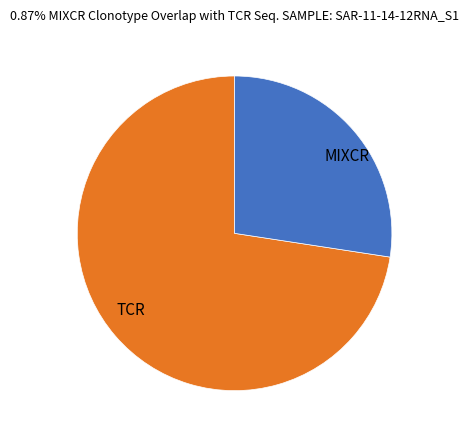

How many segments does this pie chart have?

2